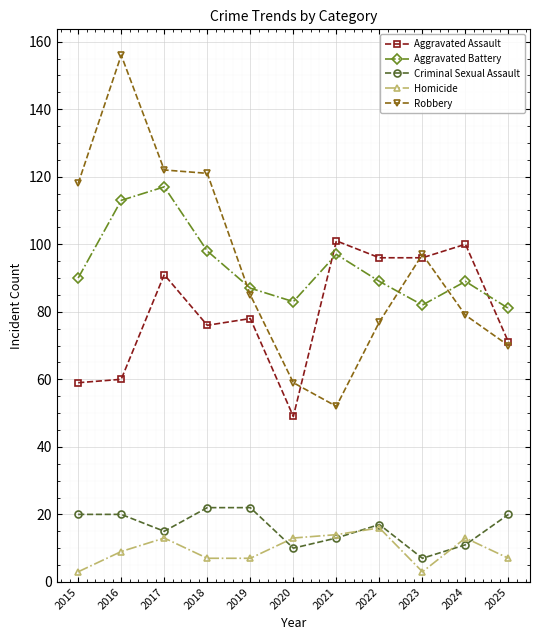

Which series changed the most between 2019 and 2020?

Aggravated Assault